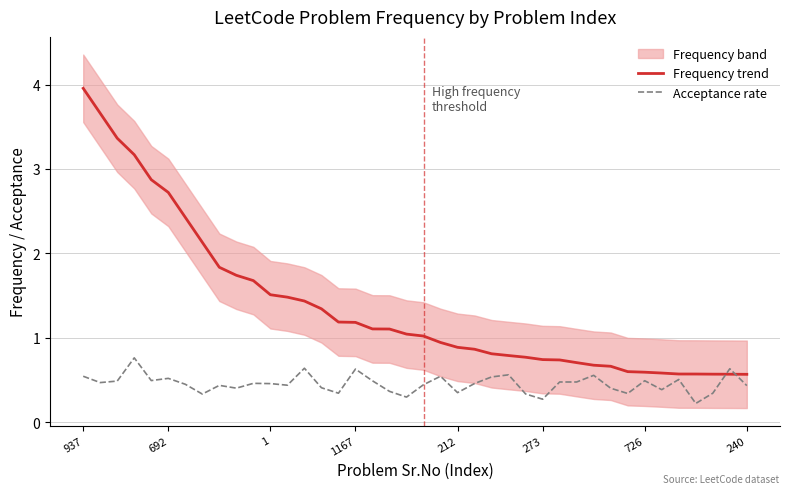

What is the value of the Acceptance rate point at the 21st from the left?

0.4